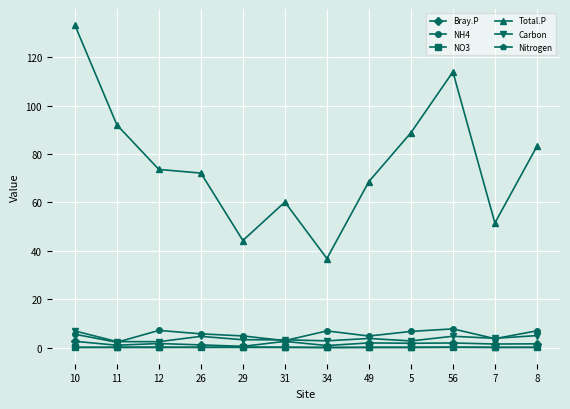

Which series has the largest range (max minus min)?

Total.P